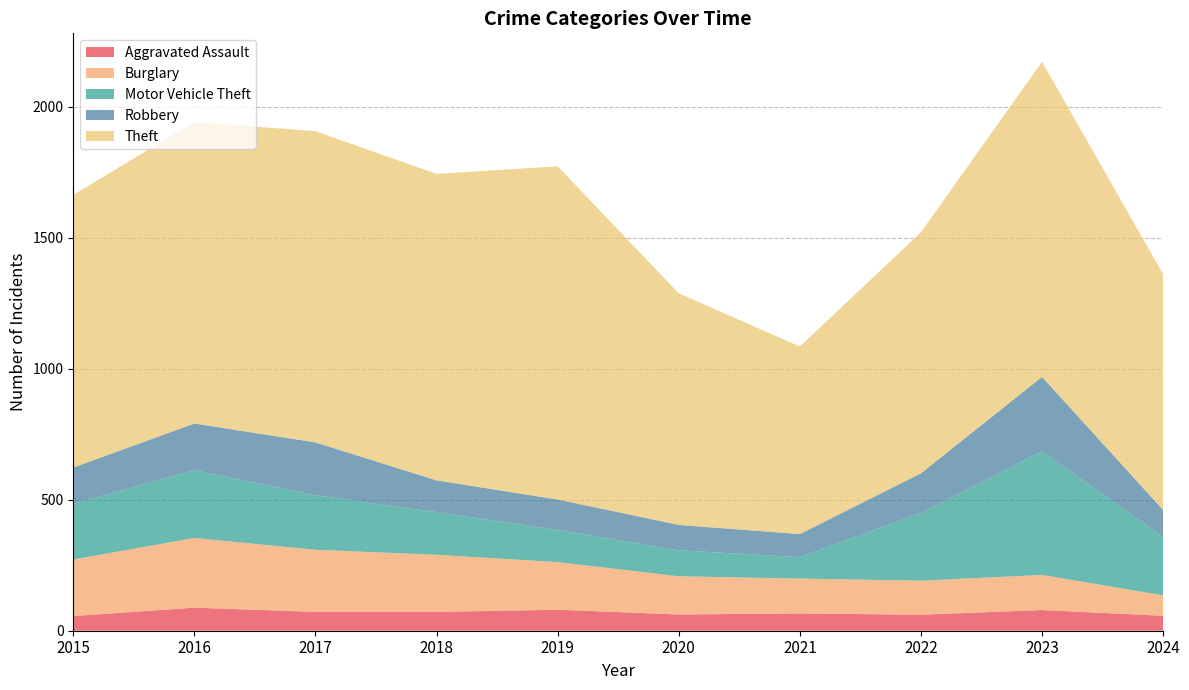

Reading left to right, what are all the values shown in this chart?

Aggravated Assault: 2015=56	2016=88	2017=72	2018=72	2019=80	2020=62	2021=66	2022=61	2023=79	2024=57
Burglary: 2015=216	2016=266	2017=237	2018=218	2019=182	2020=146	2021=133	2022=130	2023=134	2024=78
Motor Vehicle Theft: 2015=212	2016=259	2017=208	2018=163	2019=123	2020=99	2021=82	2022=259	2023=472	2024=223
Robbery: 2015=139	2016=178	2017=202	2018=121	2019=116	2020=97	2021=88	2022=151	2023=284	2024=103
Theft: 2015=1041	2016=1151	2017=1188	2018=1170	2019=1272	2020=884	2021=716	2022=920	2023=1203	2024=900